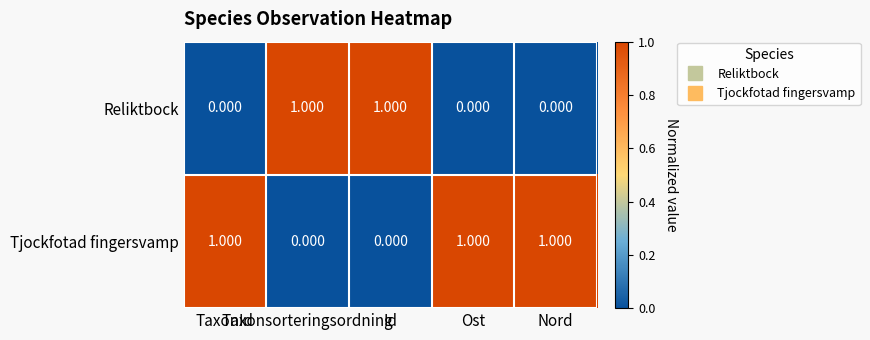

List the series in order of their overall mean, lowest first.

Reliktbock, Tjockfotad fingersvamp